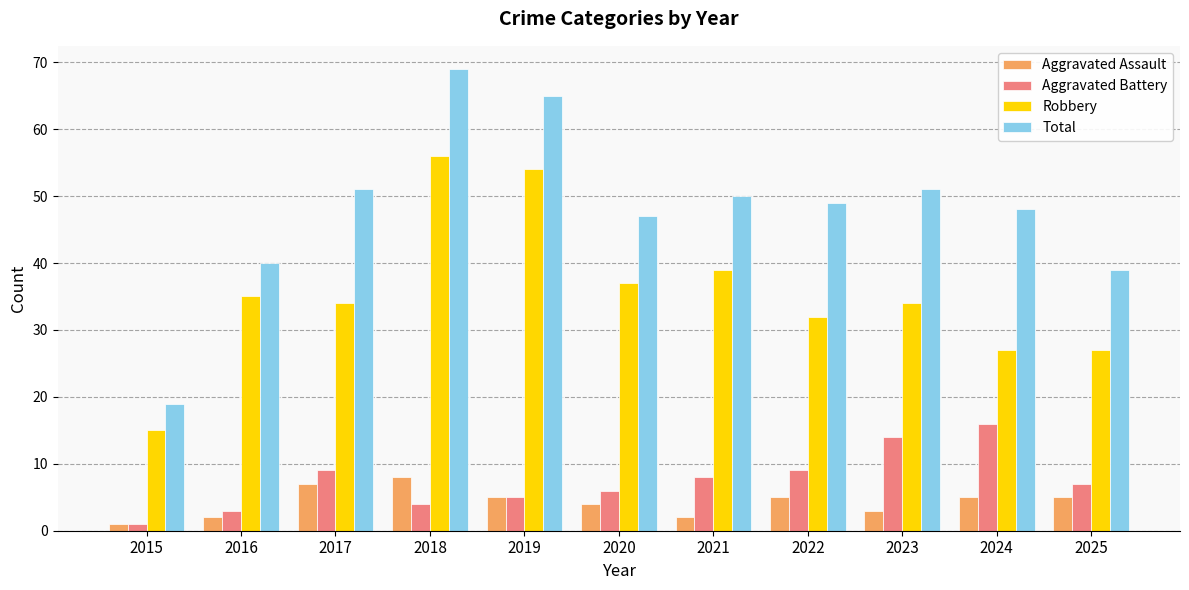

Rank the series by their maximum value, from lowest to highest.

Aggravated Assault, Aggravated Battery, Robbery, Total